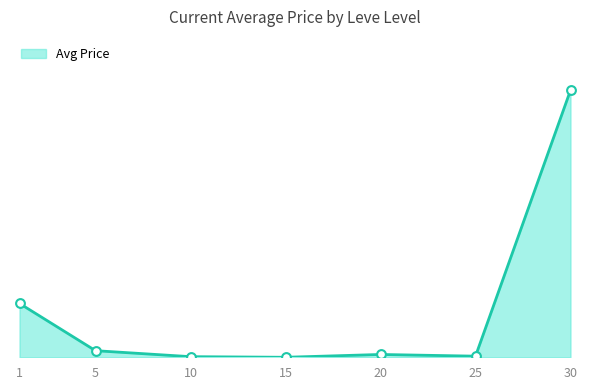

Is this an area chart (filled region under the line)?

Yes